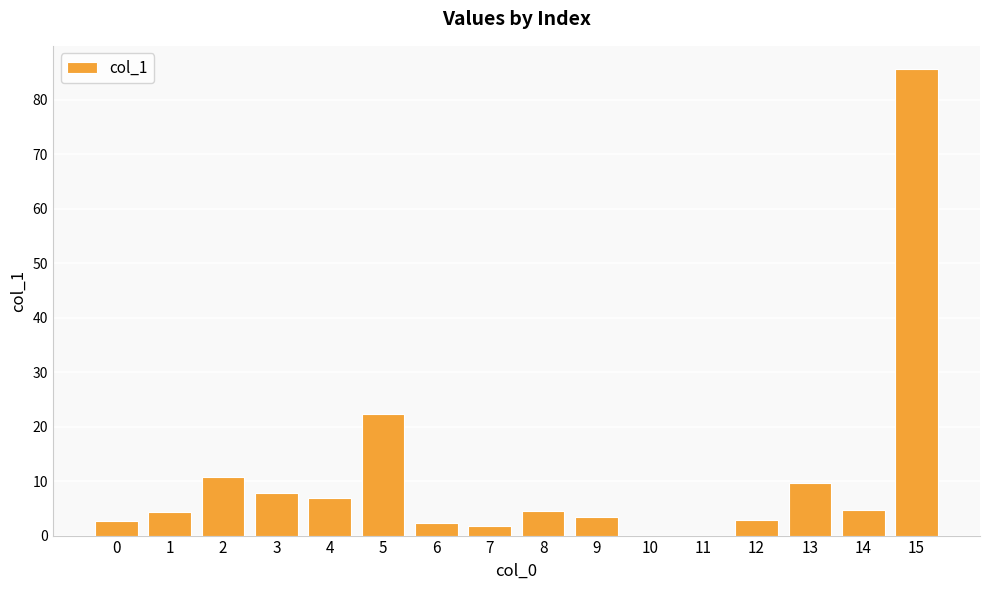

What value does the data have at 3?

7.8